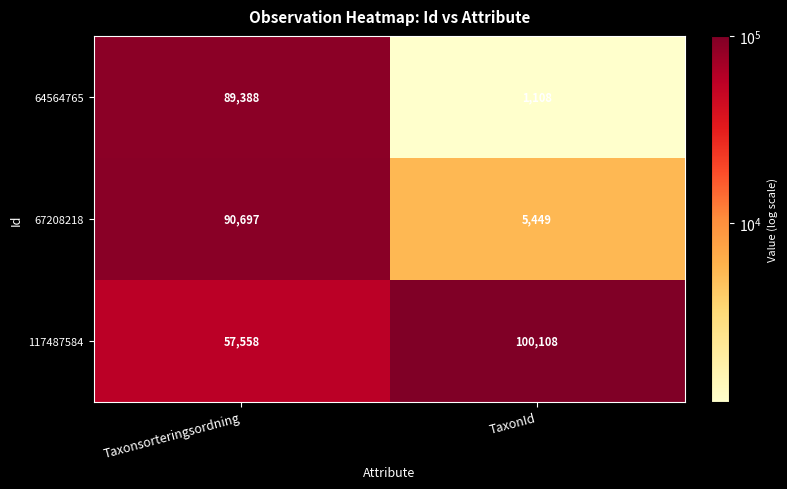

What is the average value of the 64564765 series?

45248